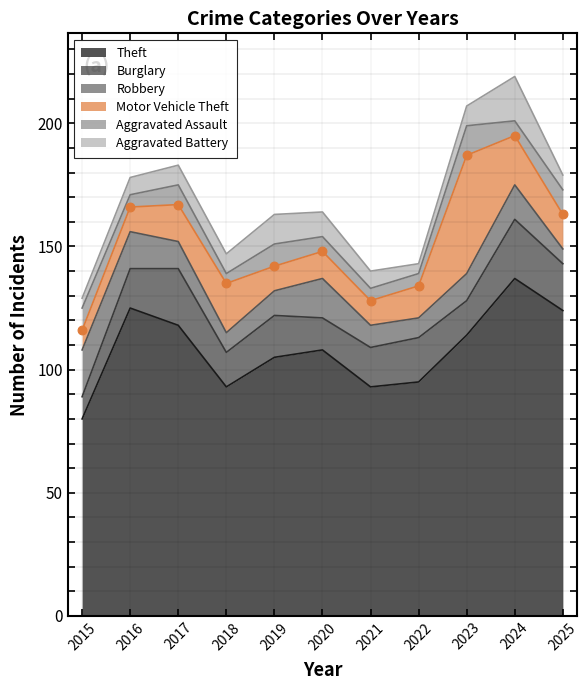

At how many categories does at least one series exceed 5?

11